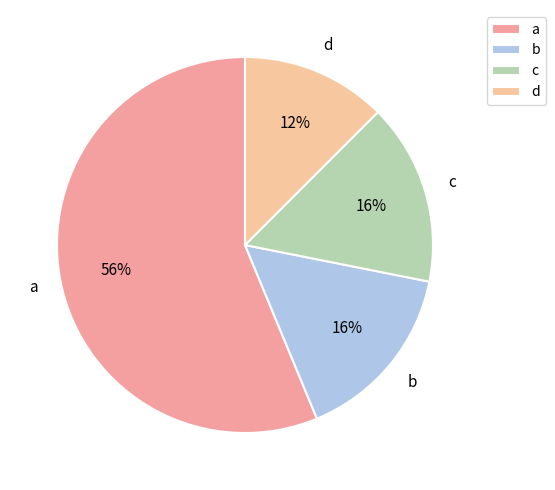

What is the smallest slice in the pie chart?

d